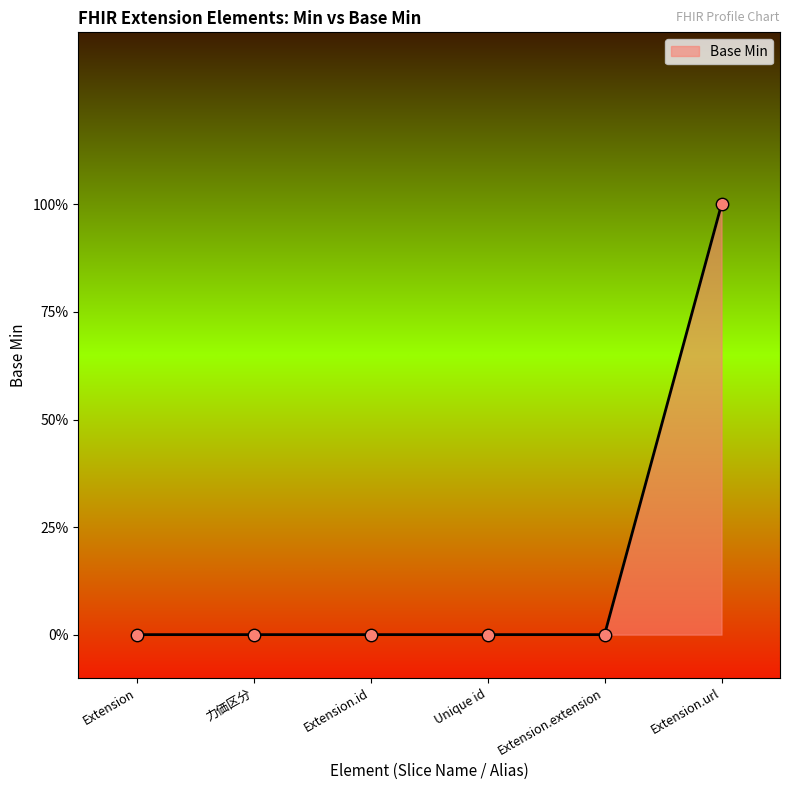

Between Extension.extension and Extension.url, which is larger?

Extension.url